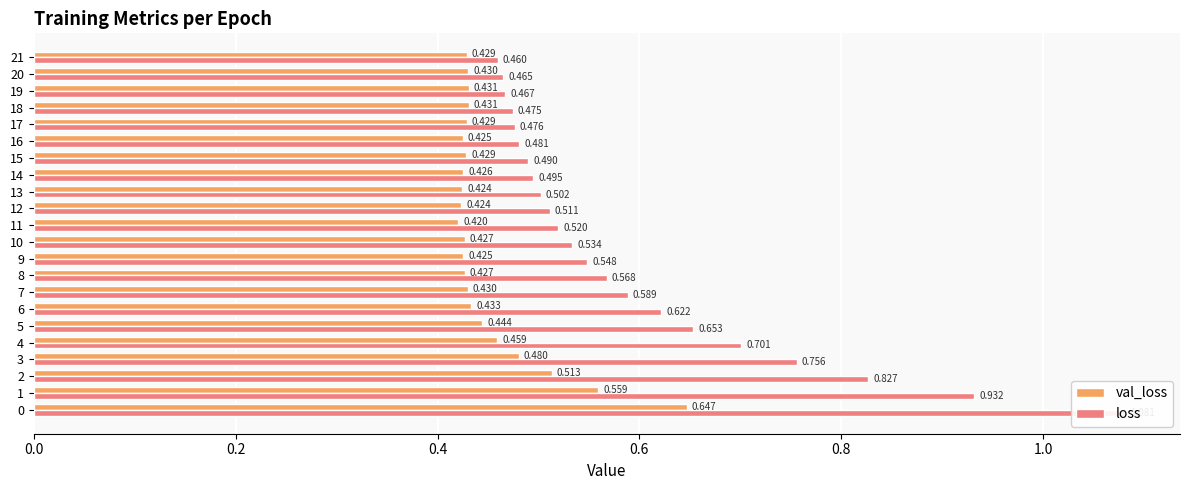

Does the chart contain any negative values?

No